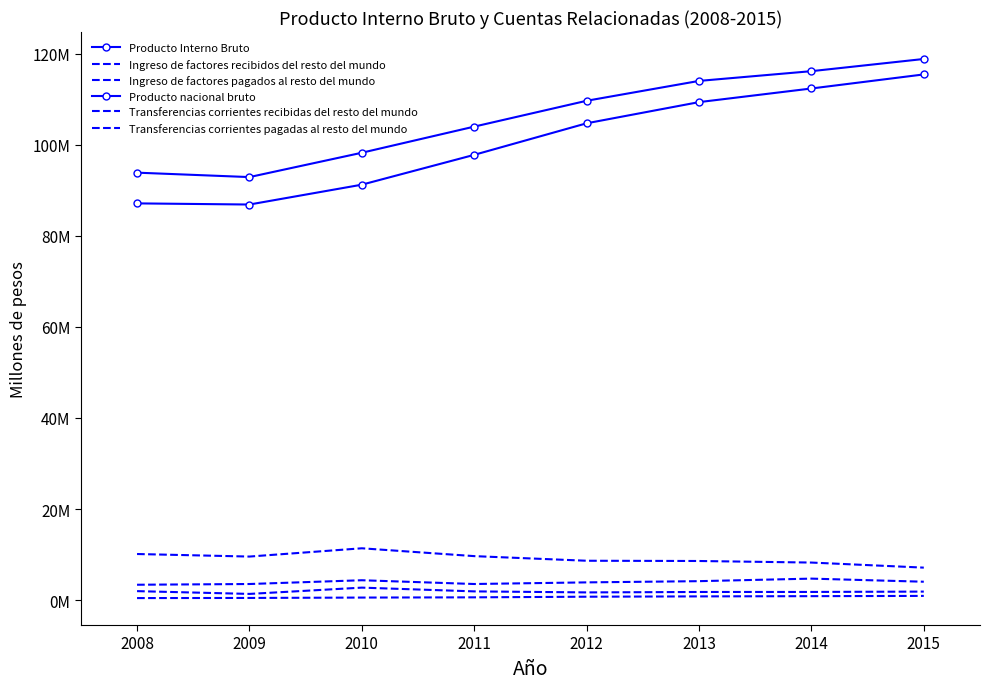

How many values in the Producto Interno Bruto series exceed 109627615?

3